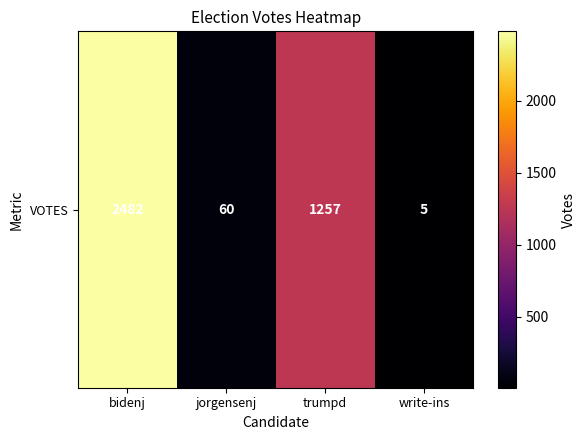

Rank the categories by value from highest to lowest.

bidenj, trumpd, jorgensenj, write-ins